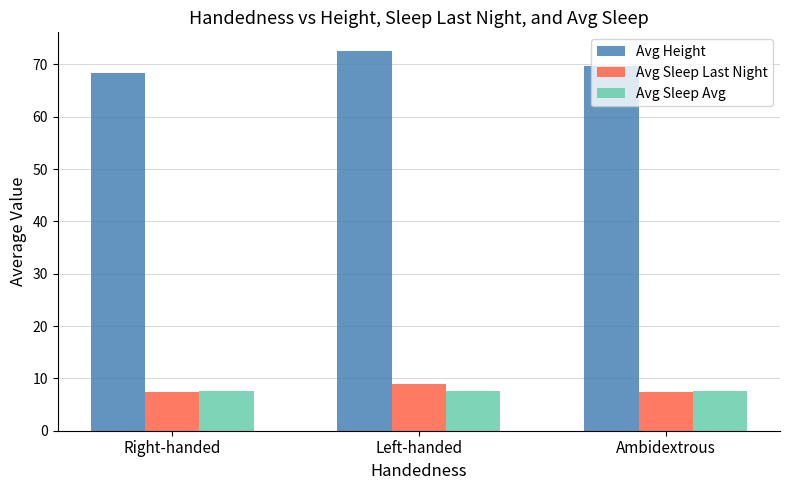

What is the difference between the highest and lowest values at Right-handed?

61.0